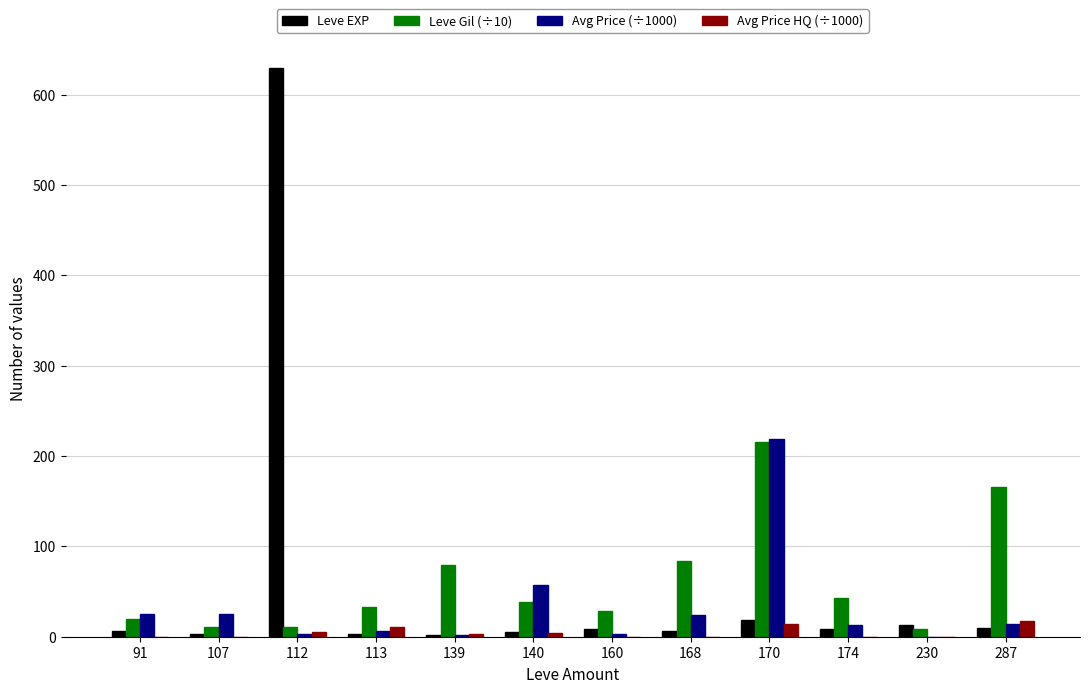

What is the sum of all Leve EXP values?

714.0